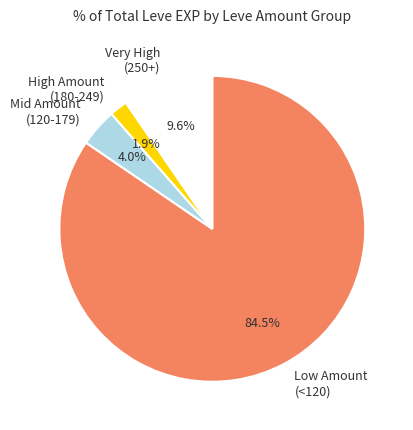

How much of the chart is everything except Very High (250+)?

90.4%